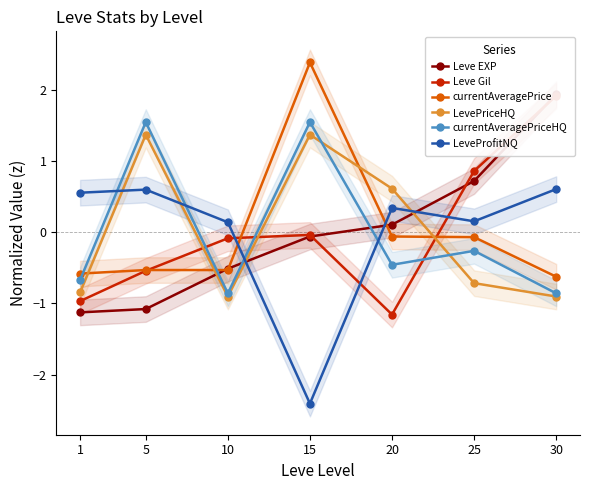

How many data points in Leve Gil are above 0?

2